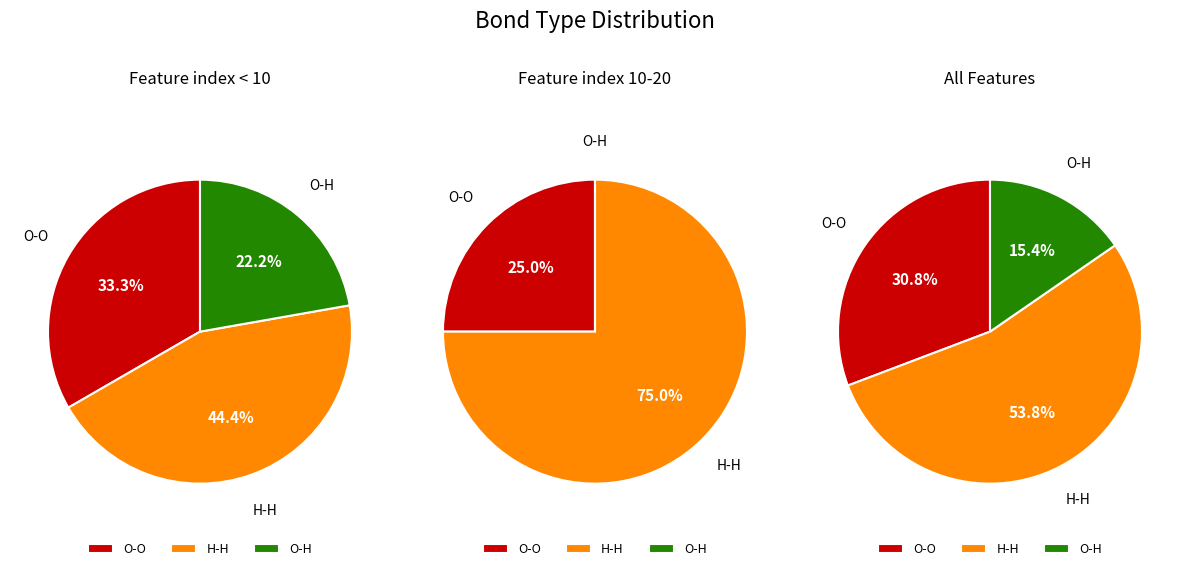

To the nearest percent, what is the average slice percentage?

33%